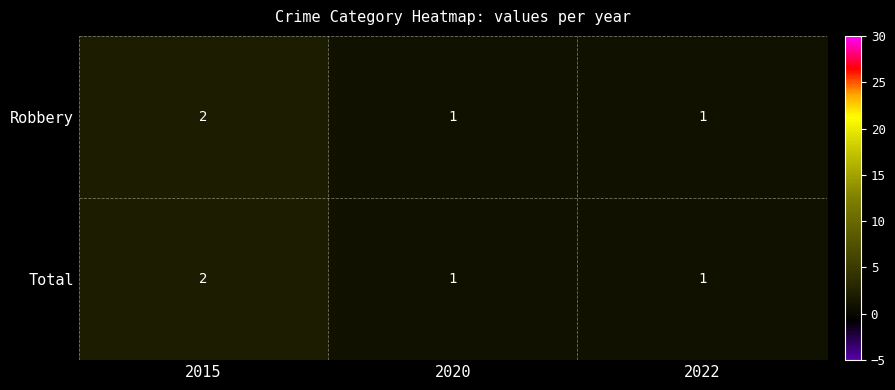

Is the value of Robbery at 2015 greater than the value of Total at 2020?

Yes